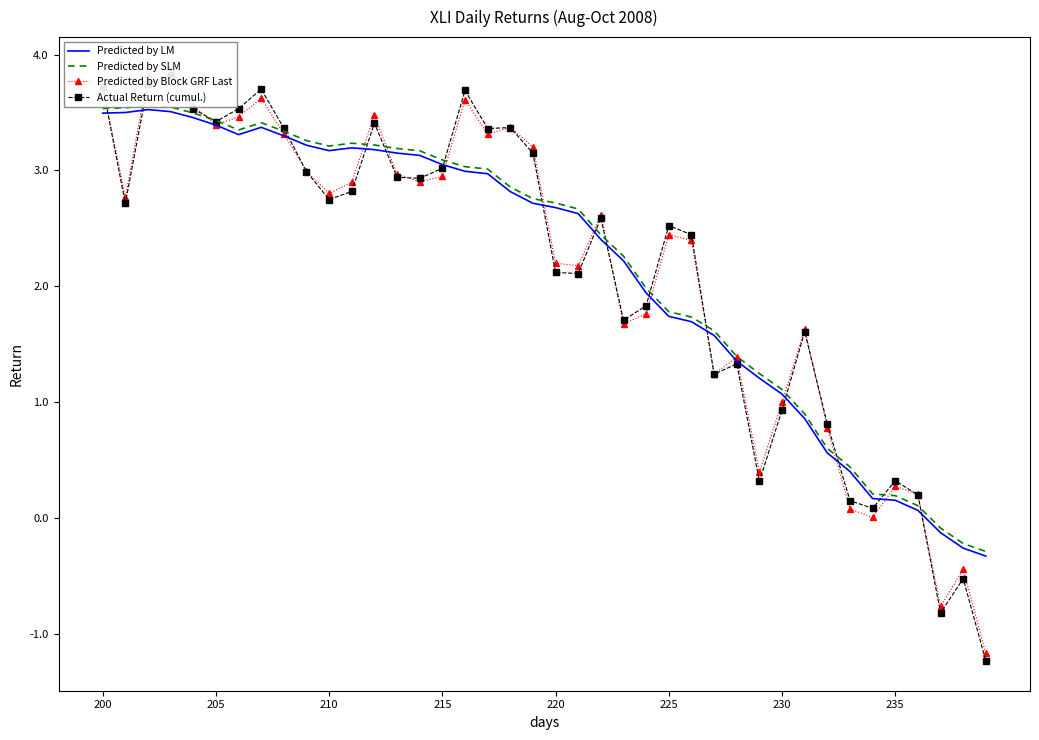

Where does the Predicted by LM series first go above 2?

200